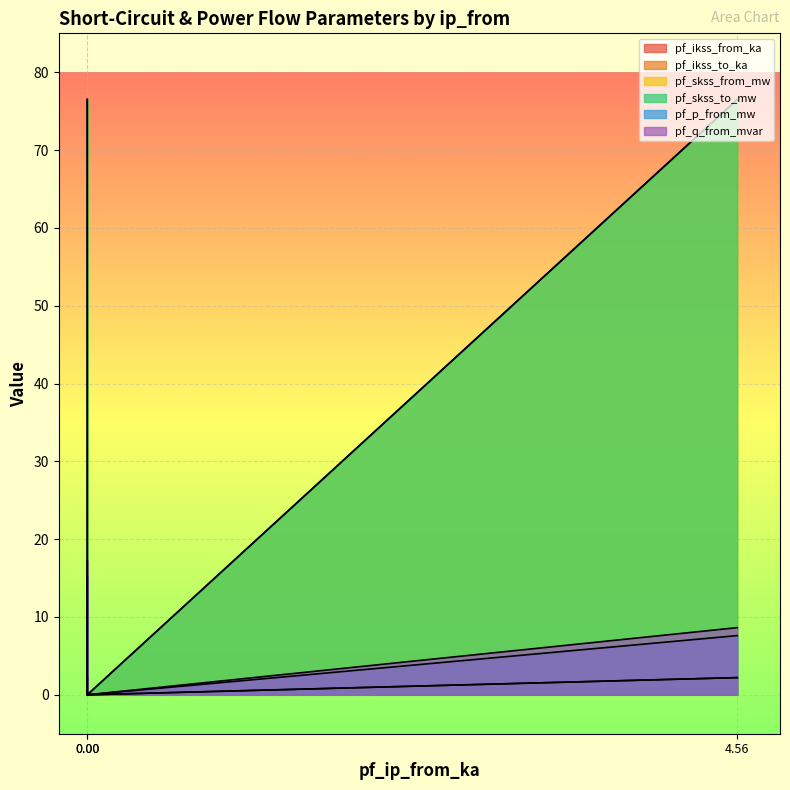

What is the highest value of the pf_q_from_mvar series?

17.3